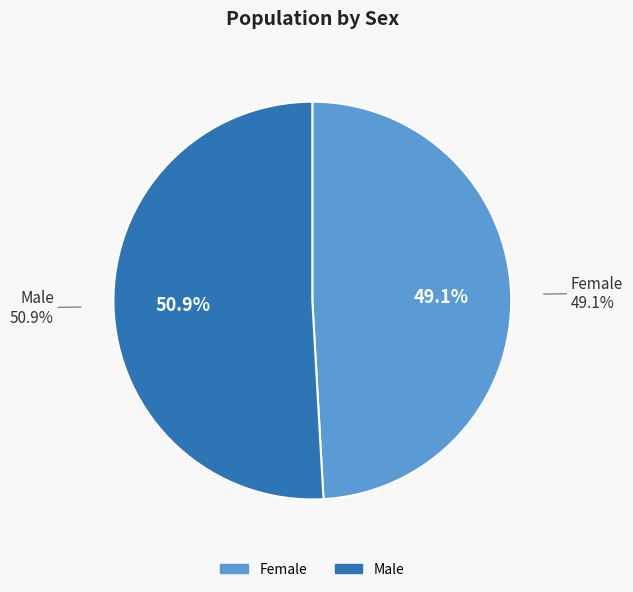

What is the majority slice?

Male